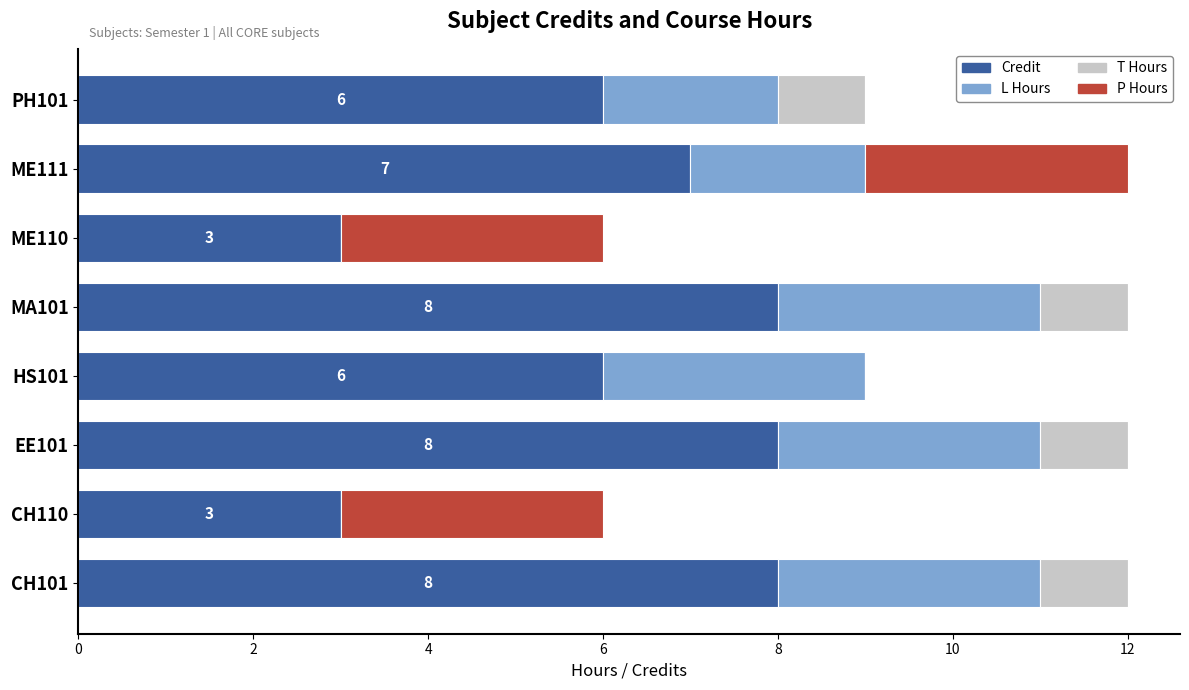

What is the maximum value for Credit?

8